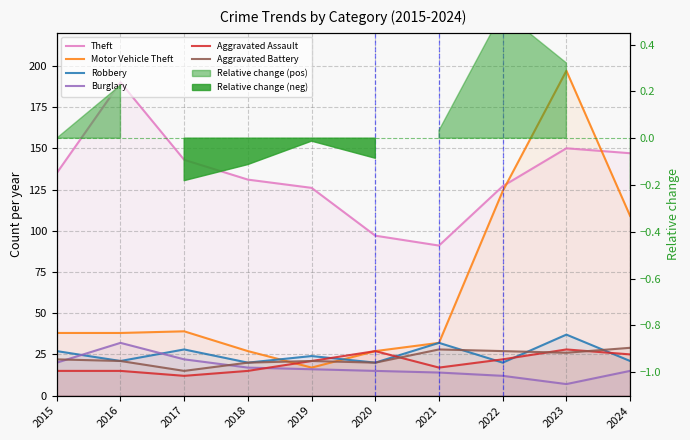

How many lines are shown in the chart?

6